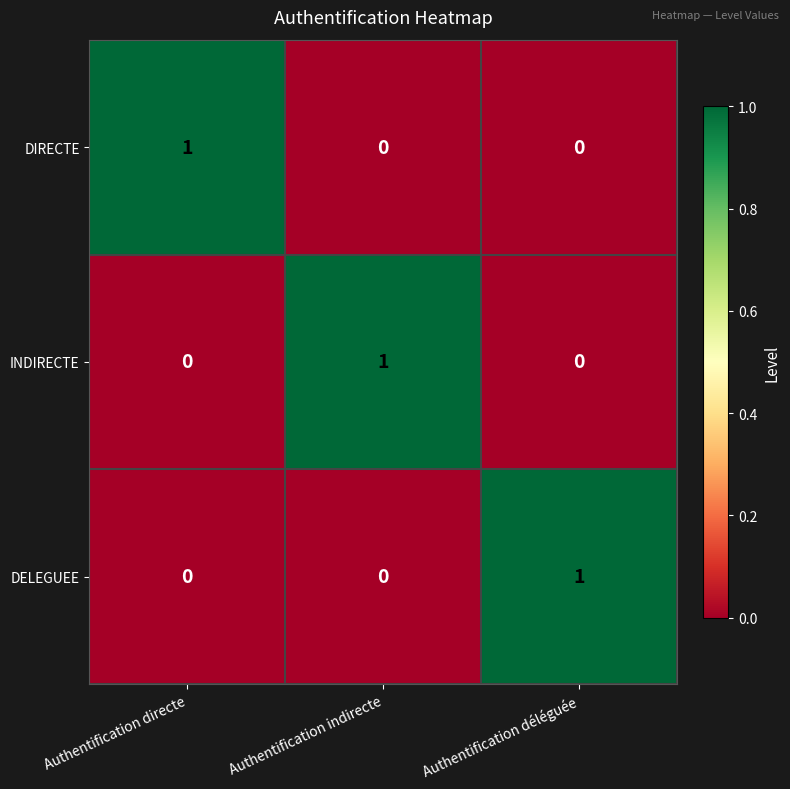

How many DELEGUEE values are between 0 and 1?

3